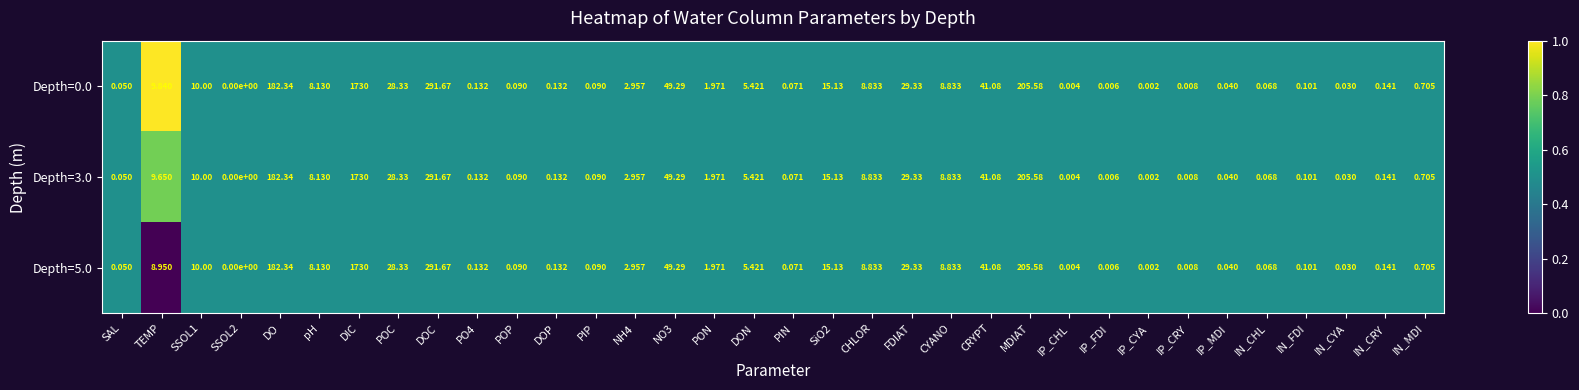

At which category is the sum across all series the highest?

DIC